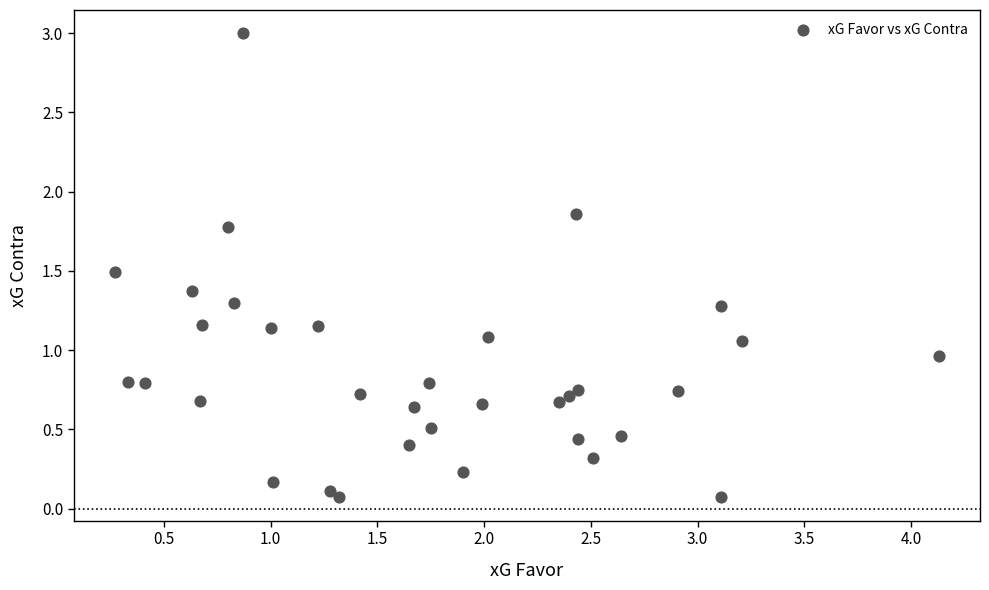

What is the range of Y values (max minus min)?

2.9